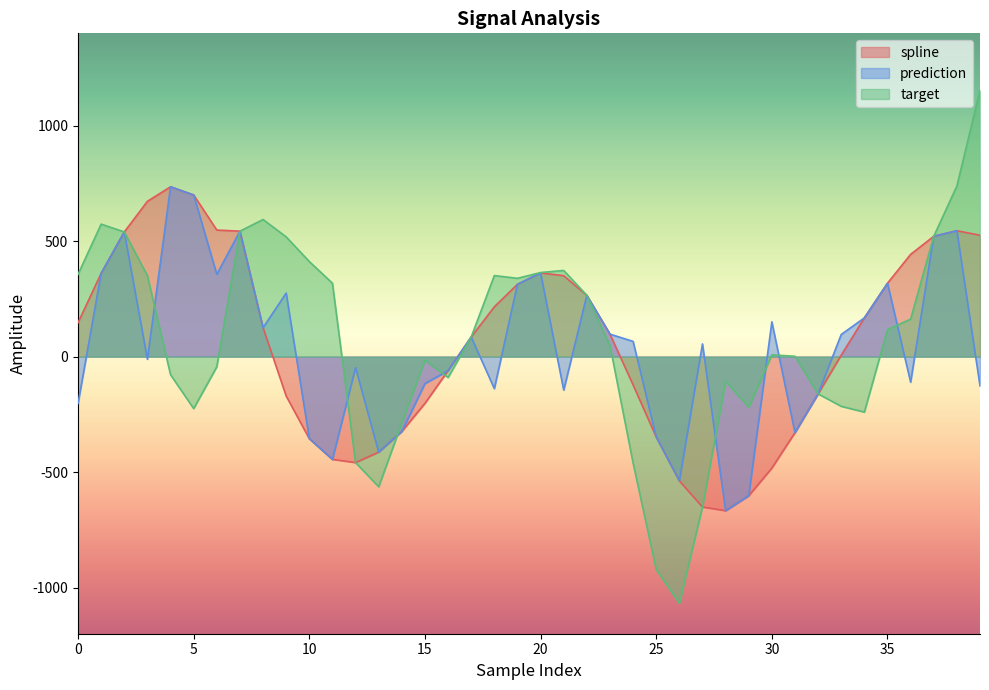

Rank the series by their maximum value, from highest to lowest.

target, spline, prediction